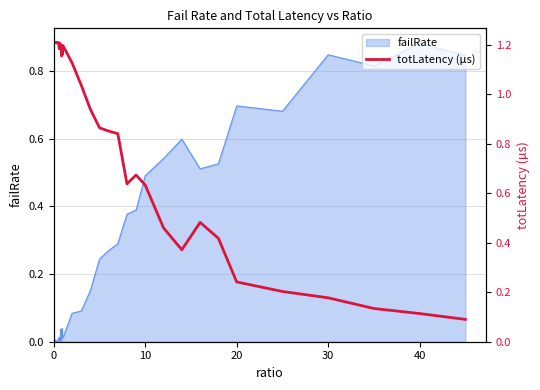

At which label does failRate reach its peak?

40